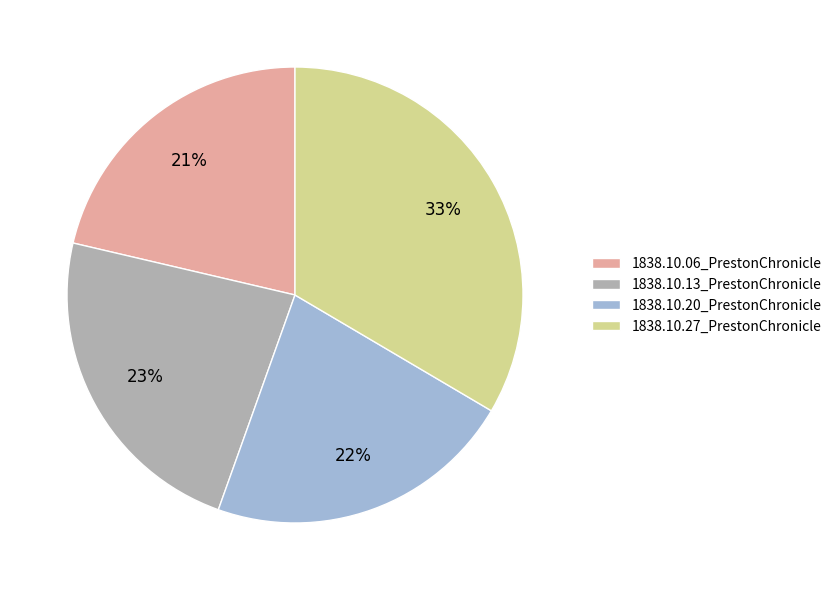

Which slice is the largest?

1838.10.27_PrestonChronicle